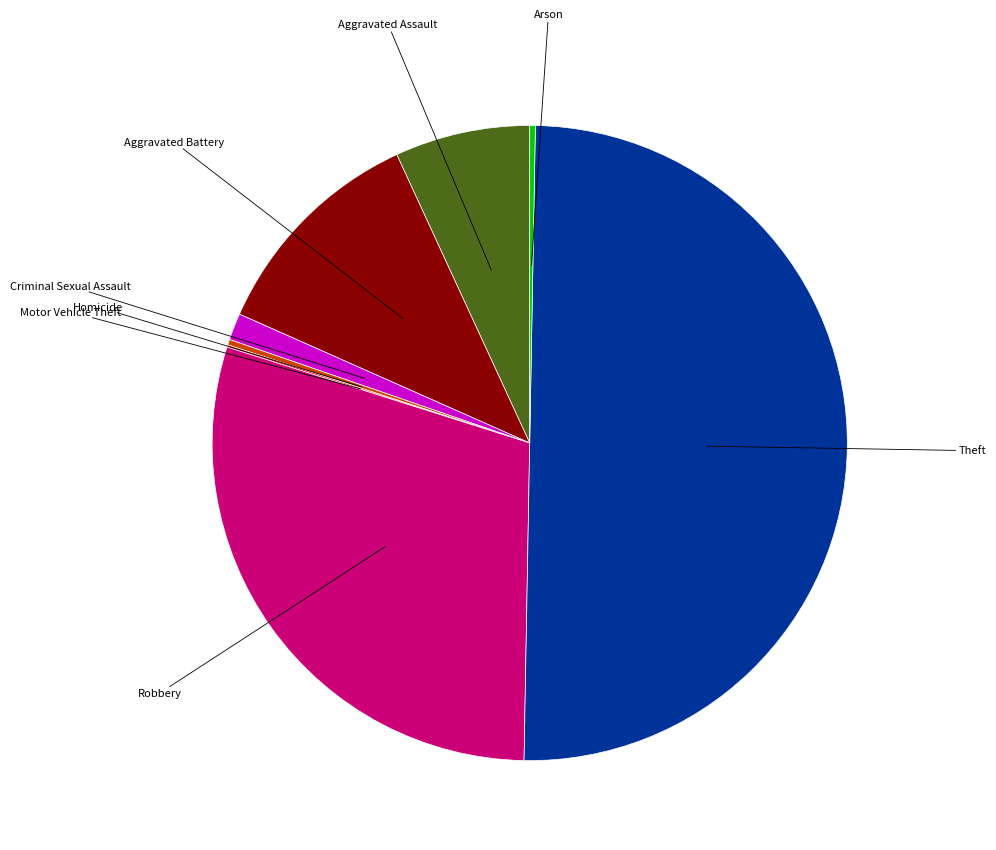

Is there any slice that represents more than half of the pie?

No